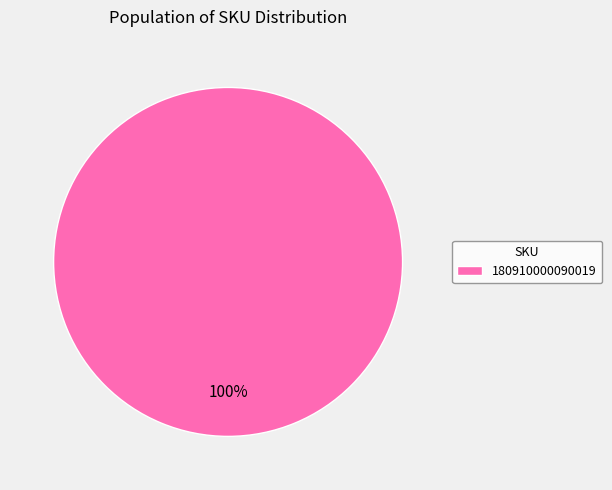

Is there any slice that represents more than half of the pie?

Yes